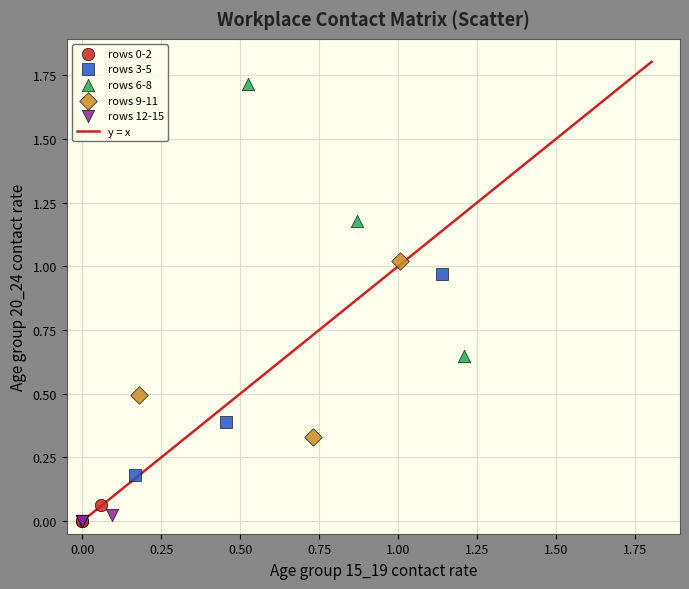

Which series has the widest spread of Y values?

rows 6-8